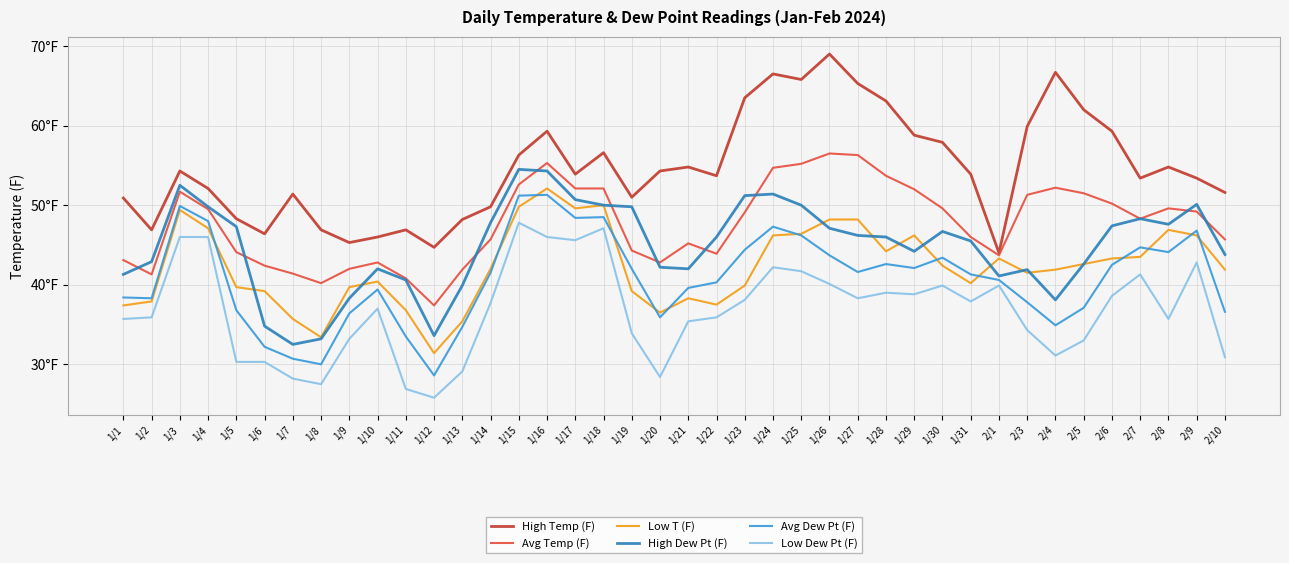

True or false: Low Dew Pt (F) and Low T (F) cross at least once.

False